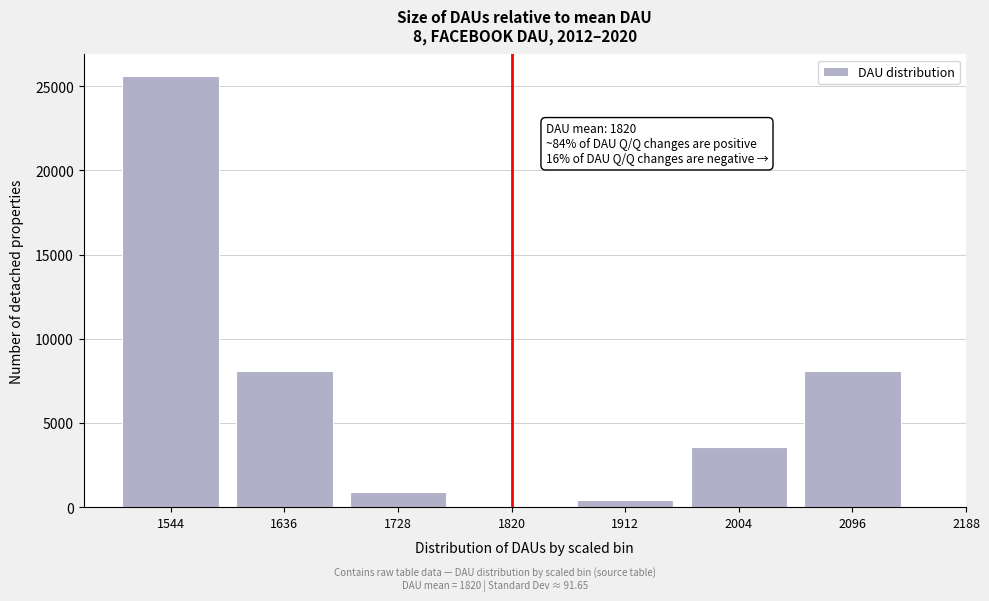

Reading right to left, list all the values displayed in this chart.

2096=8100	2004=3600	1912=400	1820=0	1728=900	1636=8100	1544=25600